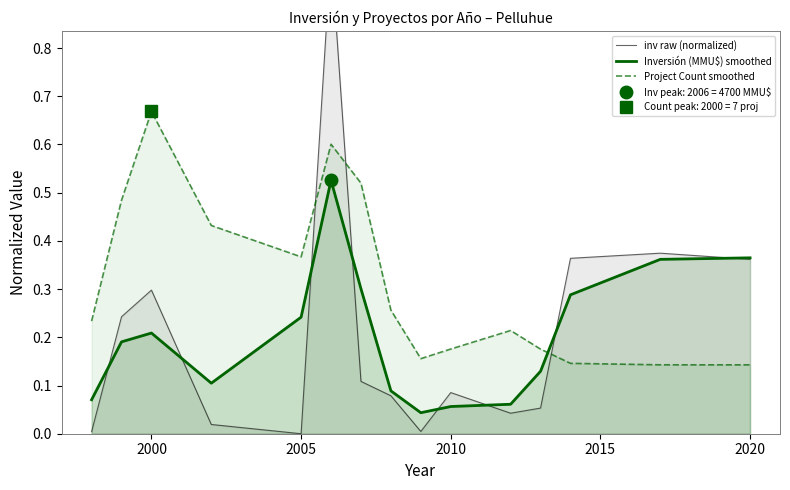

True or false: inv raw (normalized) and Project Count smoothed cross at least once.

True